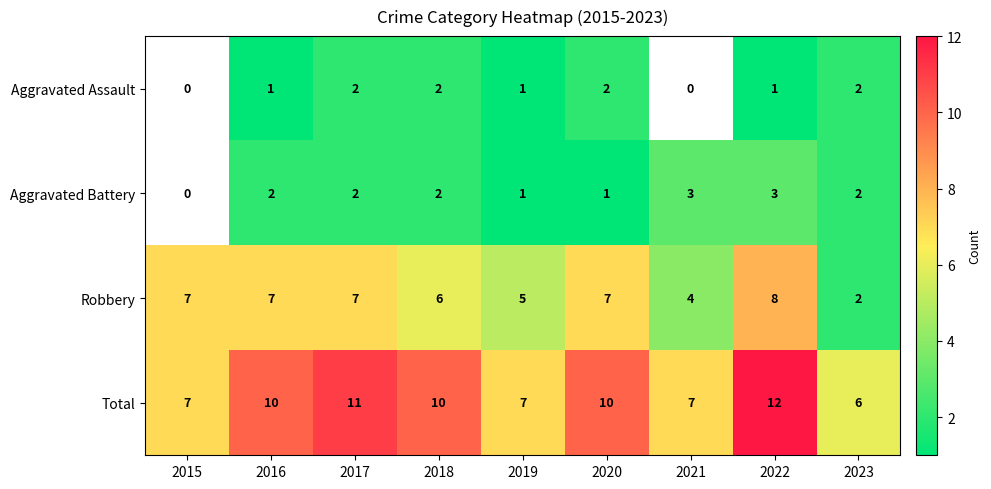

What is the total value across all series at 2016?

20.0